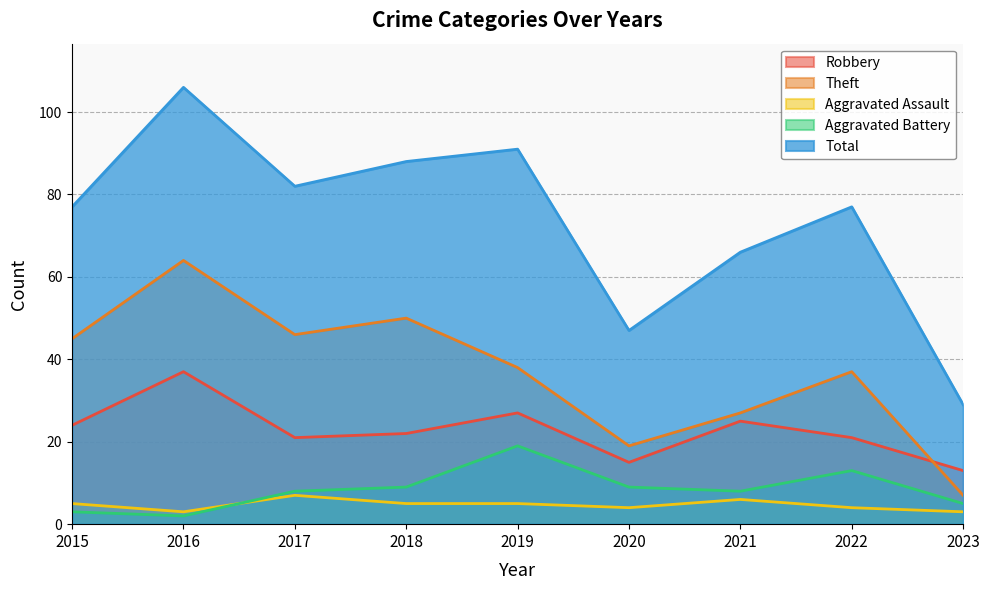

What is the value of the Total point at the 6th from the left?

47